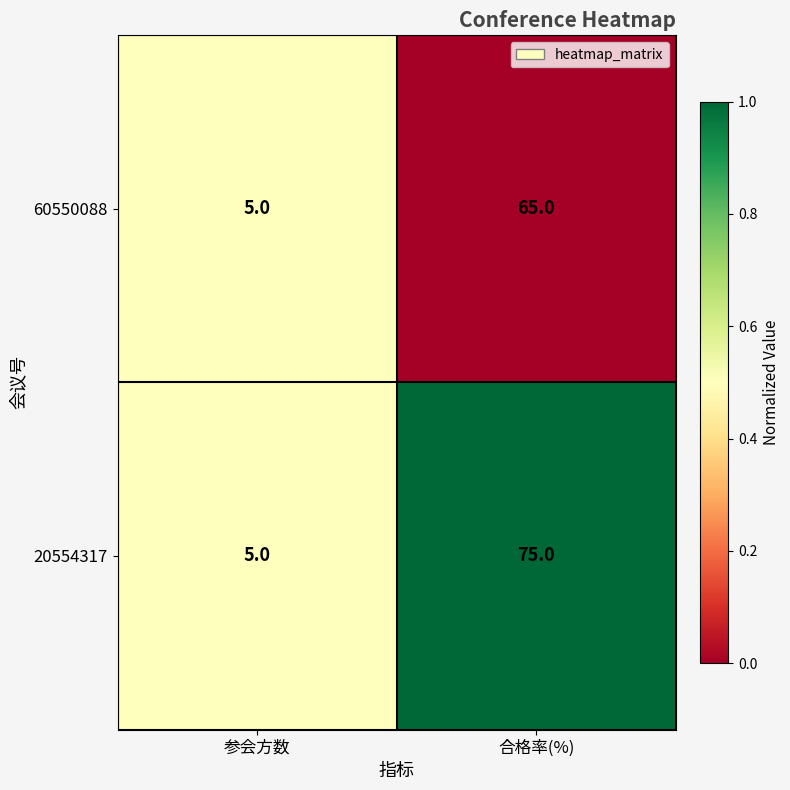

Rank the series by their maximum value, from highest to lowest.

20554317, 60550088